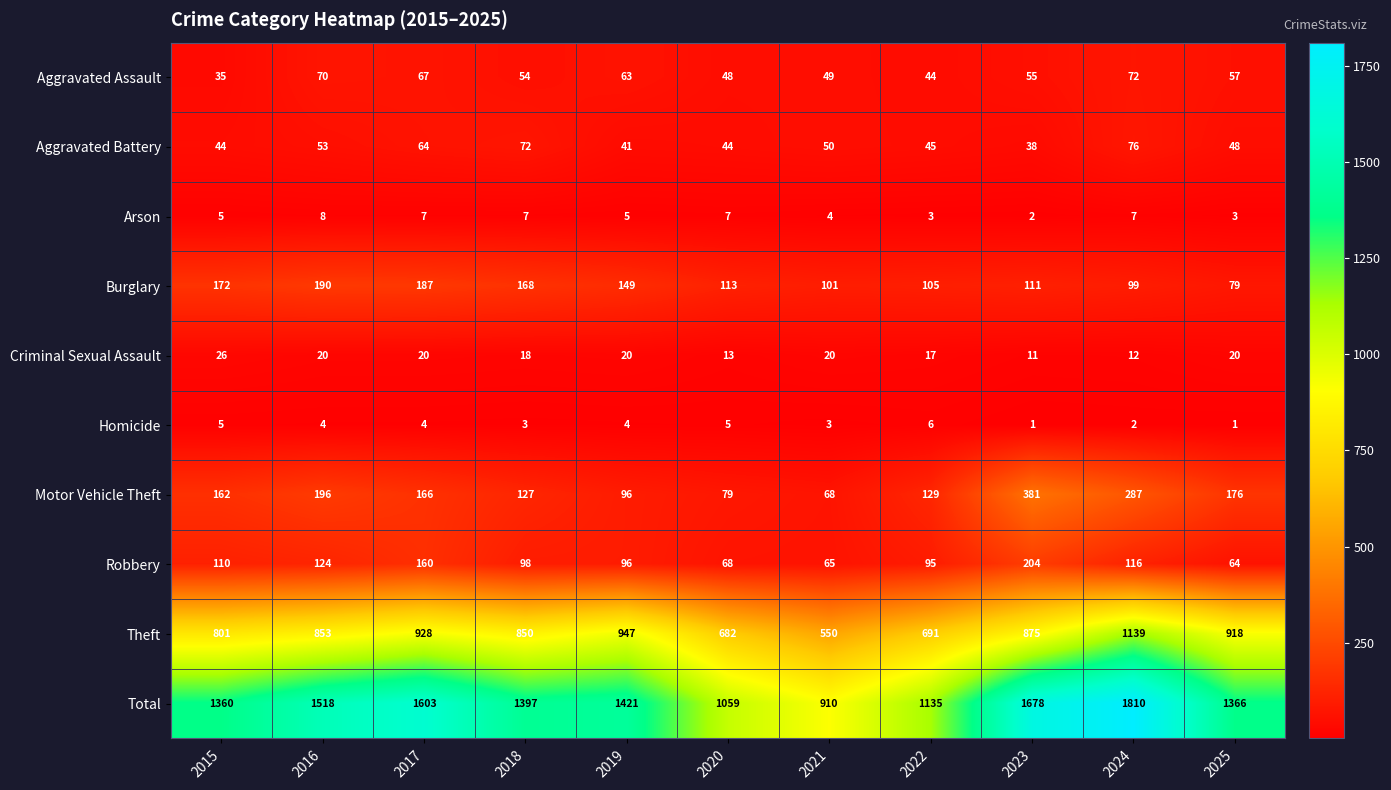

Where is Criminal Sexual Assault nearest to the value 18?

2018